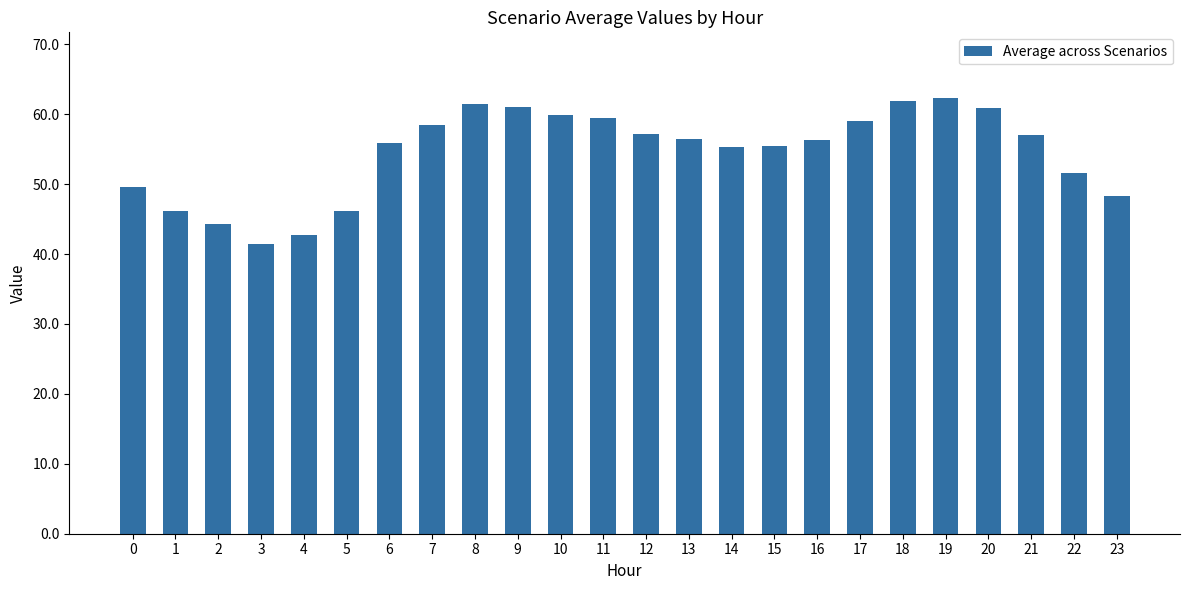

What is the difference between the values at 7 and 18?

3.4